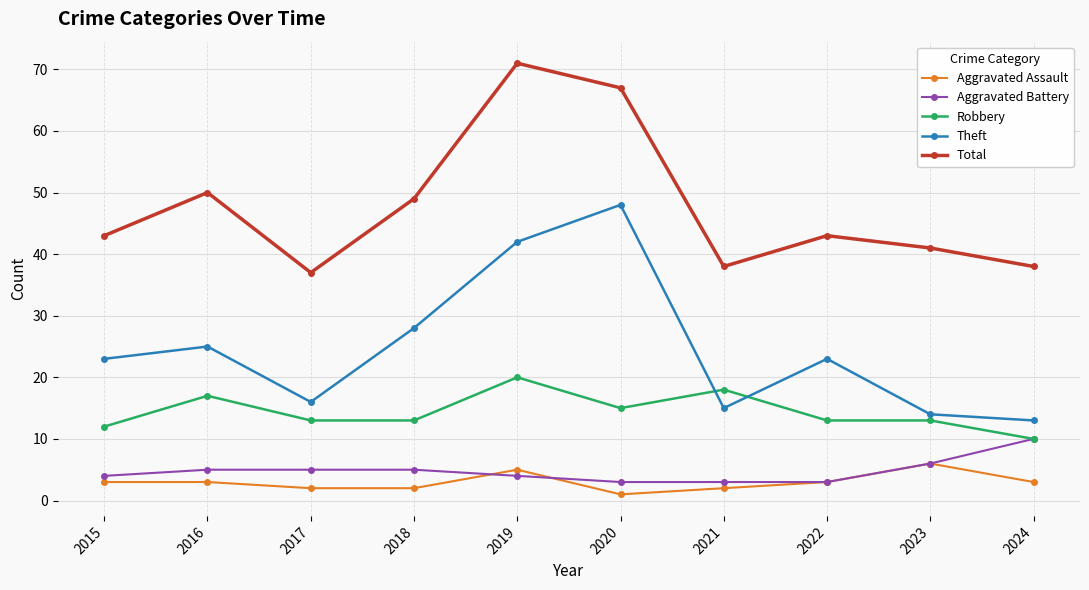

How many interior local peaks does the Total series have?

3